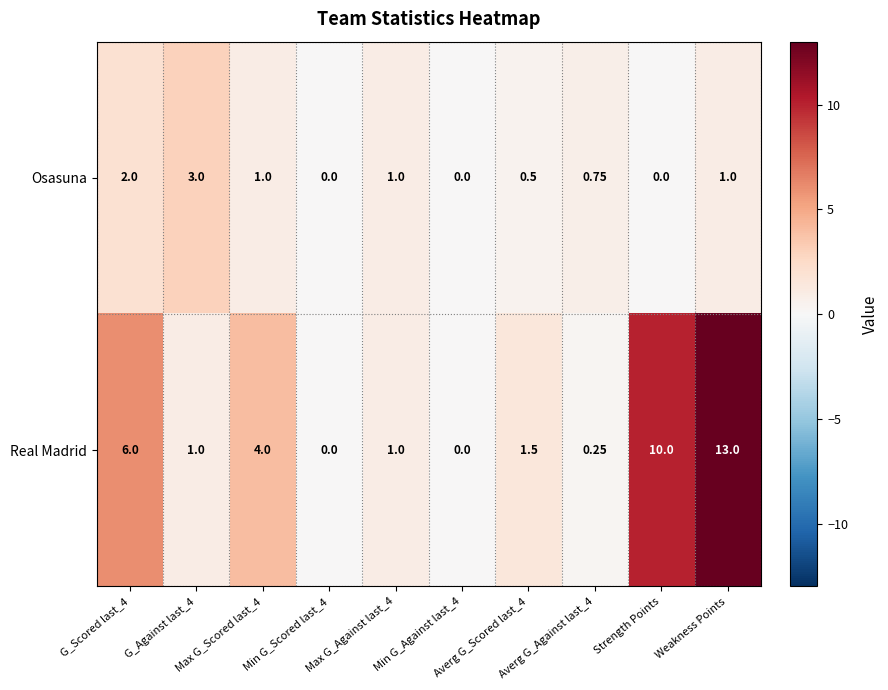

What is the difference between the highest and lowest values at Strength Points?

10.0